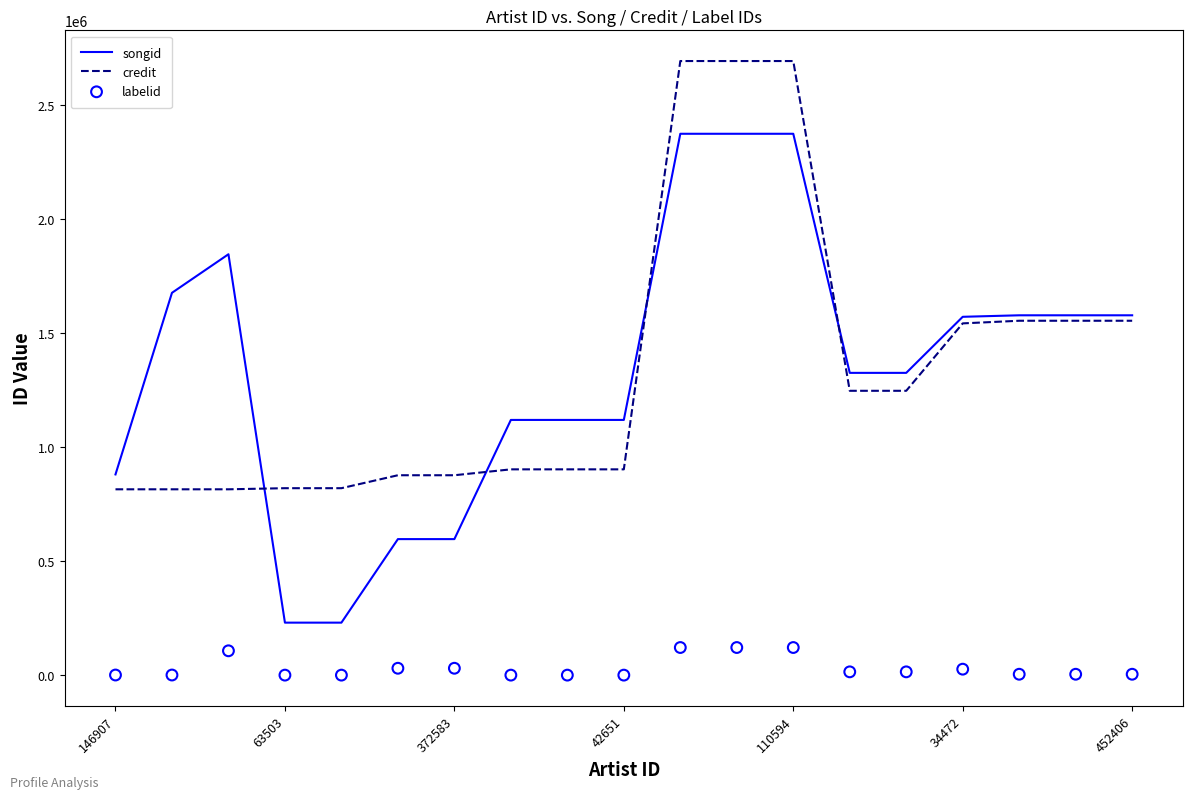

Which series reaches the minimum Y coordinate?

labelid